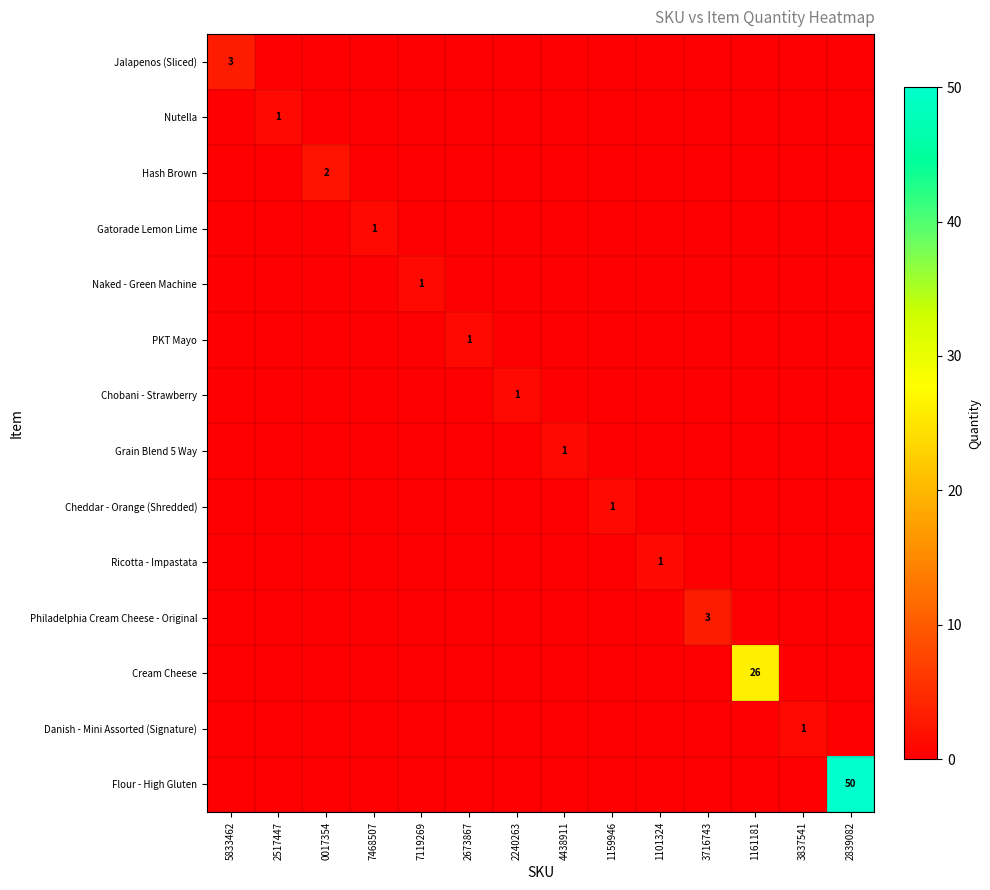

Is it true that Ricotta - Impastata equals 1 at 2240263?

False